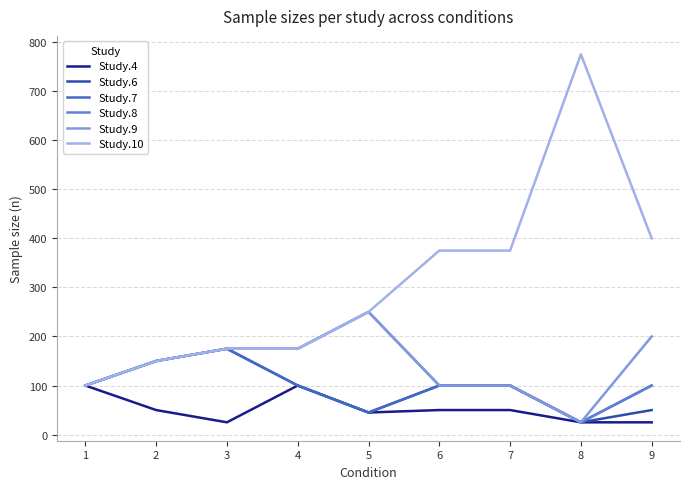

What is the difference between the maximum and minimum values in the Study.7 series?

150